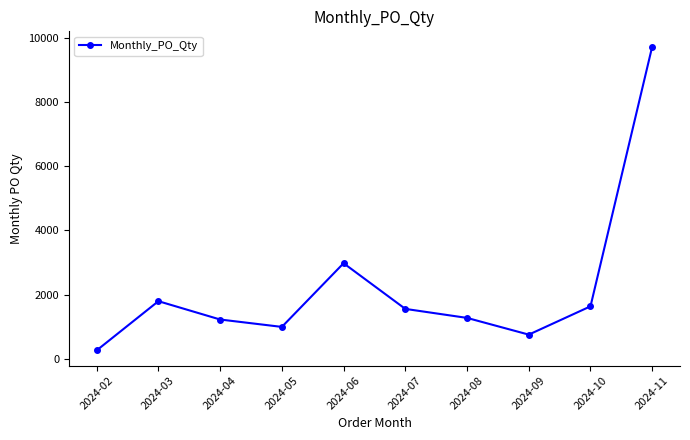

At which label is the value closest to 4995?

2024-06